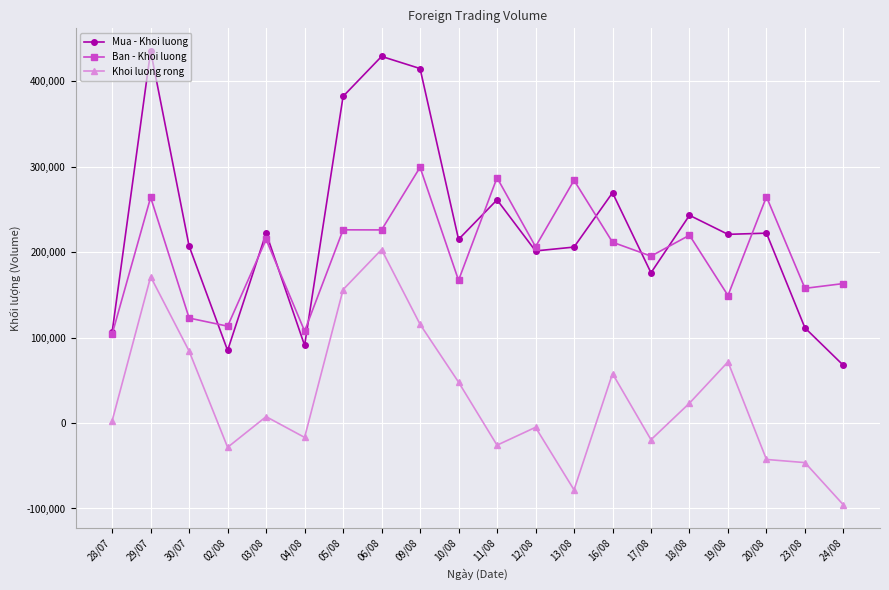

Does the chart have visible grid lines?

Yes